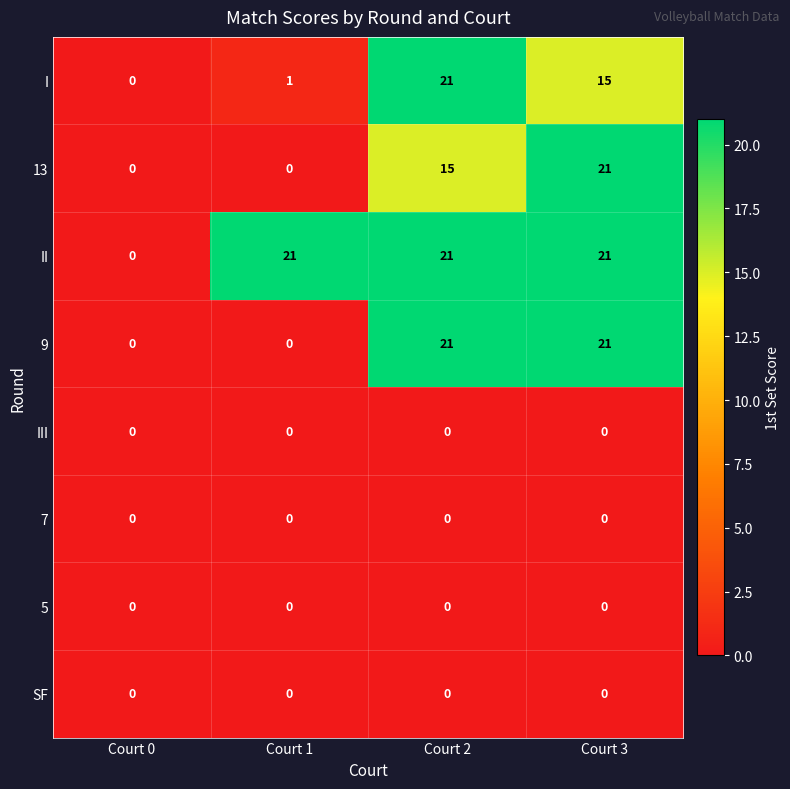

What is the total value across all series at Court 2?

78